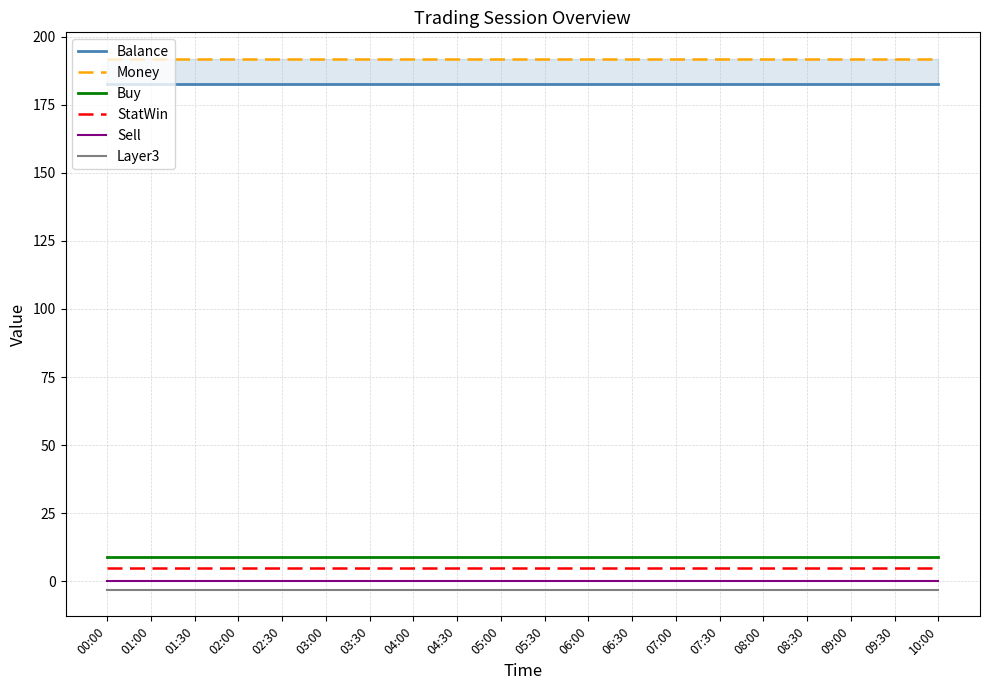

True or false: Sell has more than 0 interior local peaks.

False